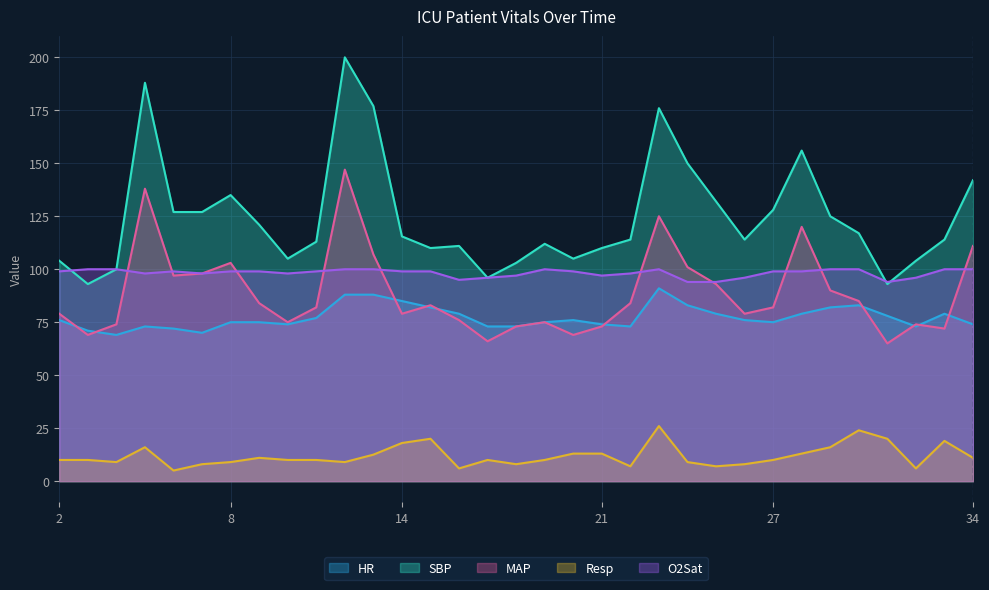

What is the difference between the second highest and minimum values in the MAP series?

73.0